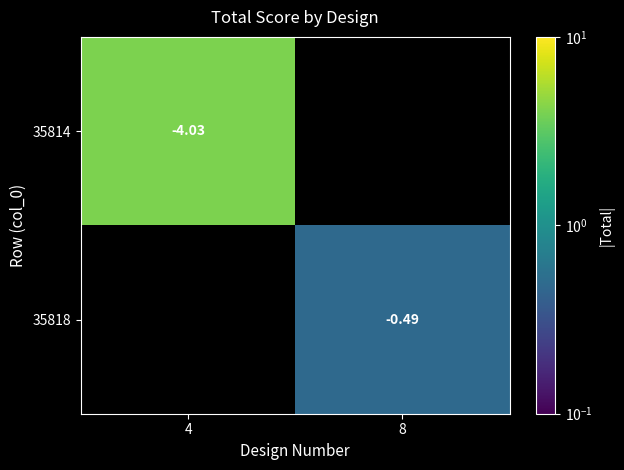

True or false: 35814 has a value of 2.6 at 4.

False